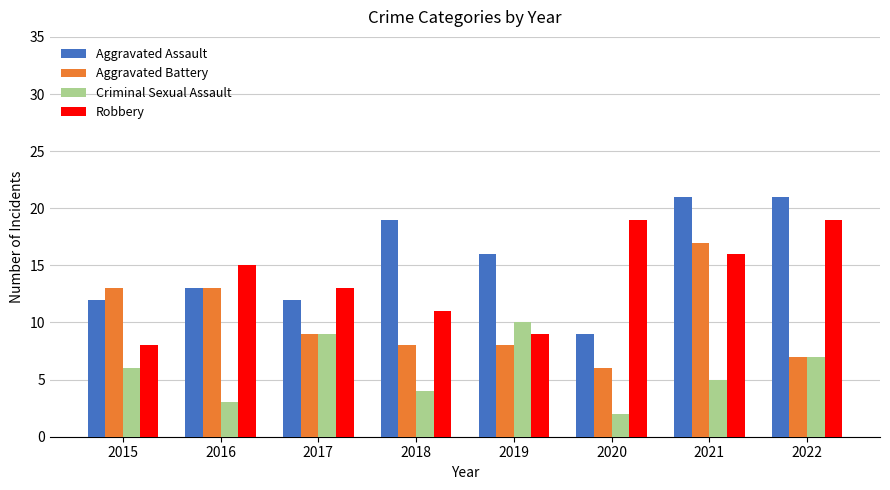

What is the difference between the second highest and second lowest values in the Aggravated Battery series?

6